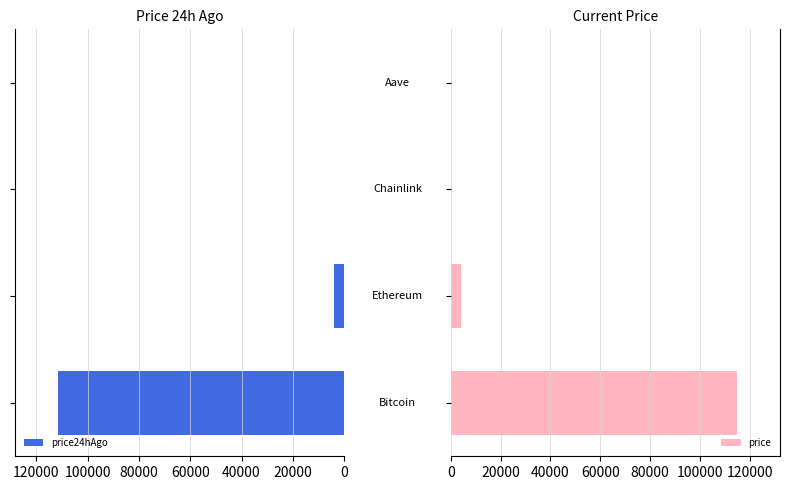

What is the sum of all price24hAgo values?

115784.4